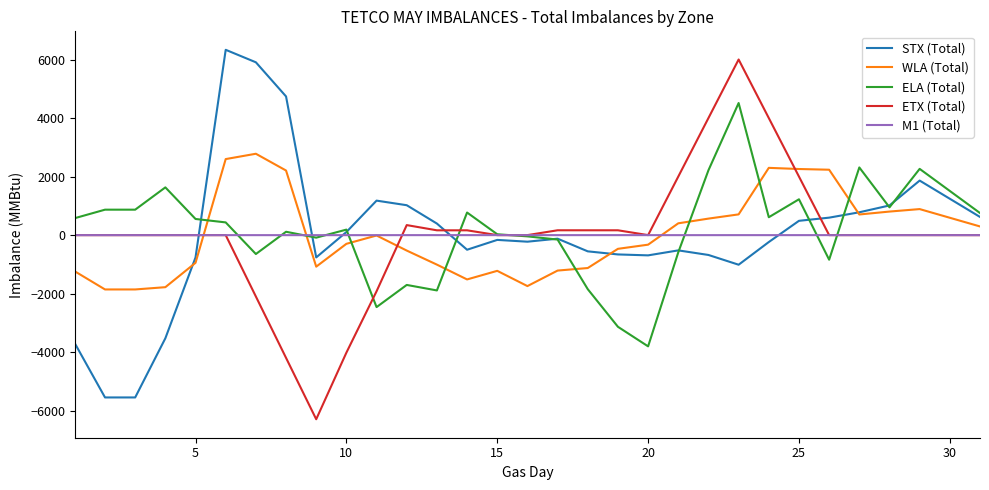

What is the smallest value displayed?

-6291.0